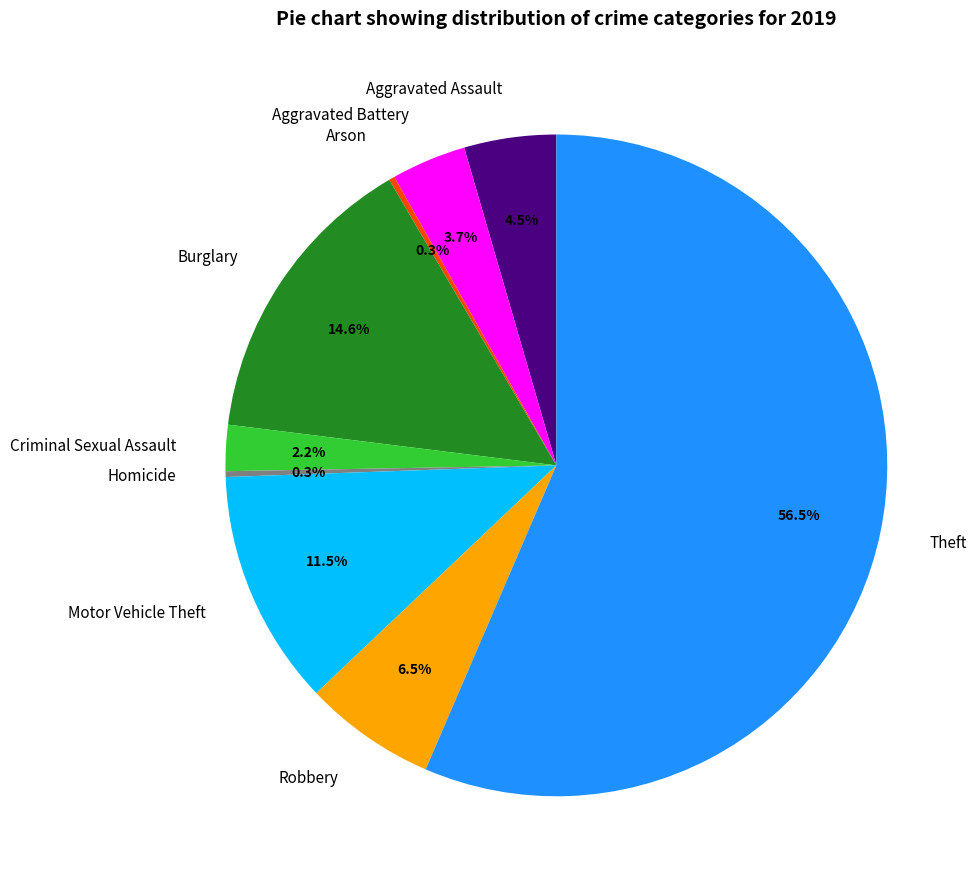

To the nearest percent, what percentage of the pie is Criminal Sexual Assault?

2%